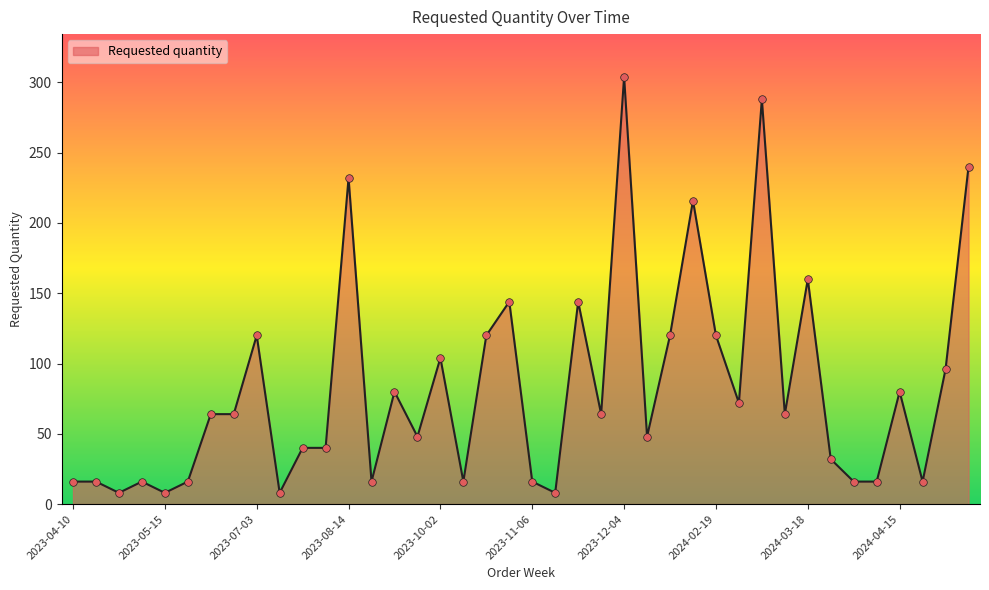

What is the smallest value displayed?

8